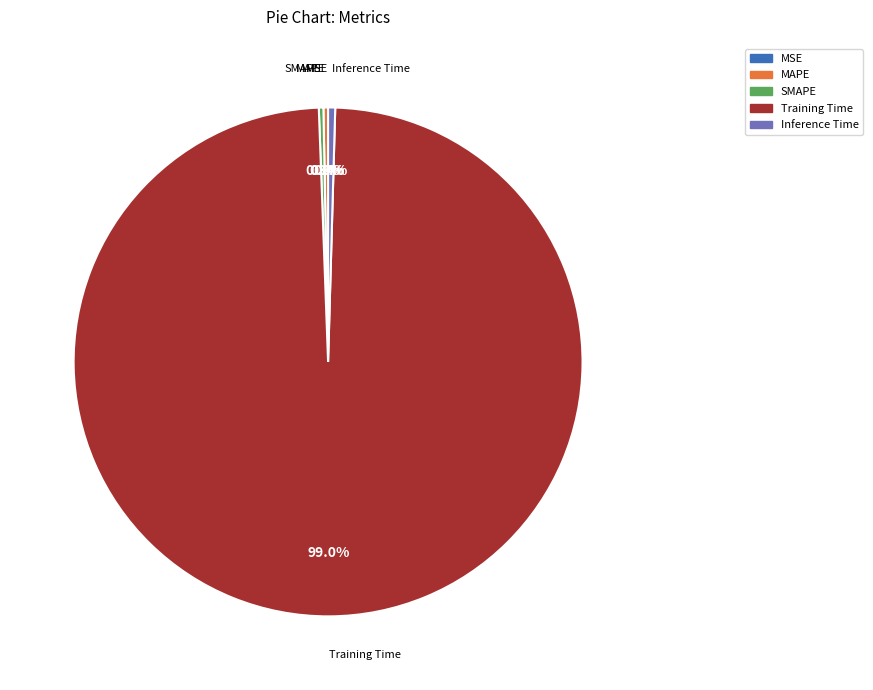

What percentage is NOT represented by MAPE?

99.7%